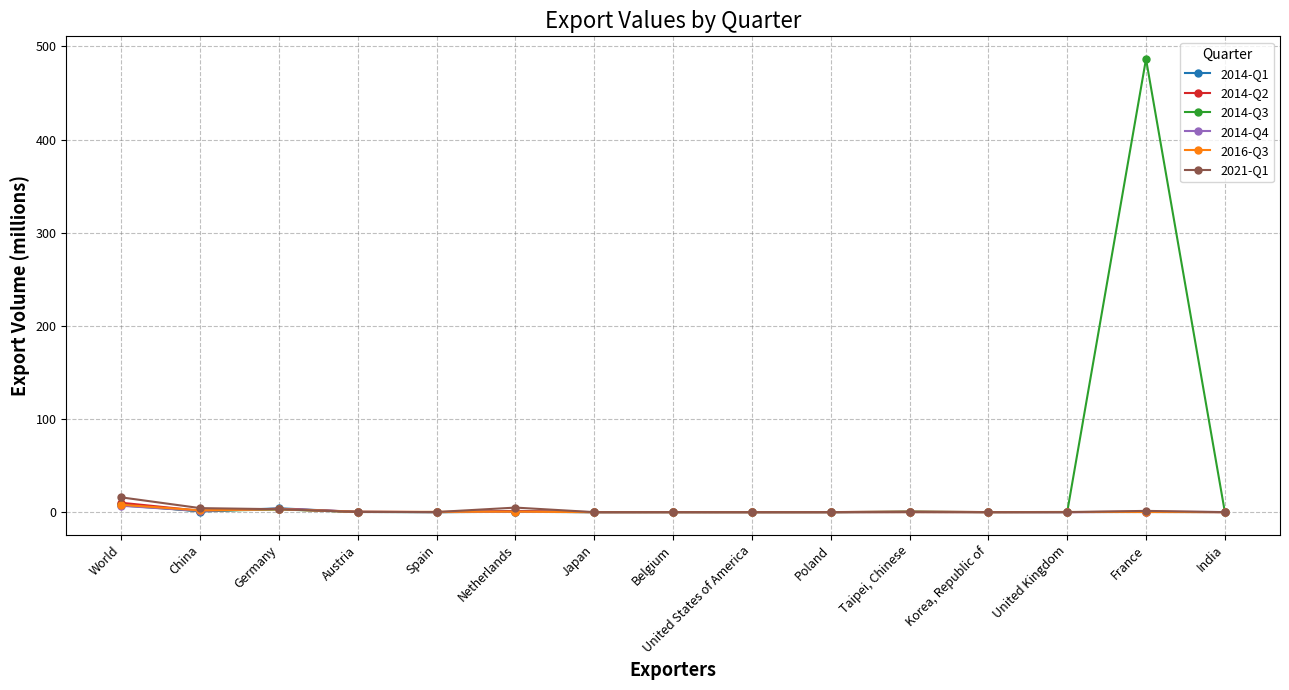

What are all the series names shown in the legend?

2014-Q1, 2014-Q2, 2014-Q3, 2014-Q4, 2016-Q3, 2021-Q1